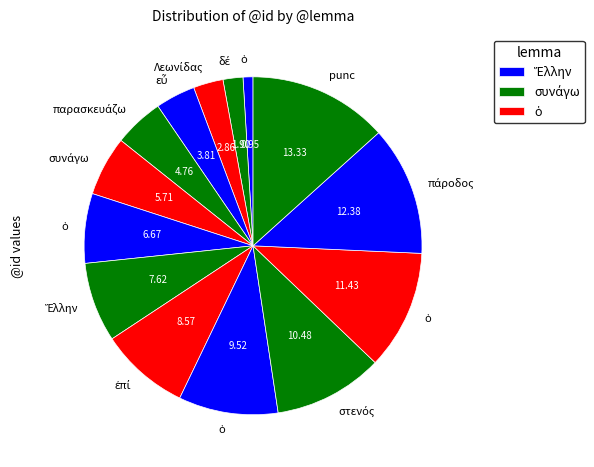

Rank the categories by value from lowest to highest.

ὁ, δέ, Λεωνίδας, εὖ, παρασκευάζω, συνάγω, ὁ, Ἕλλην, ἐπί, ὁ, στενός, ὁ, πάροδος, punc